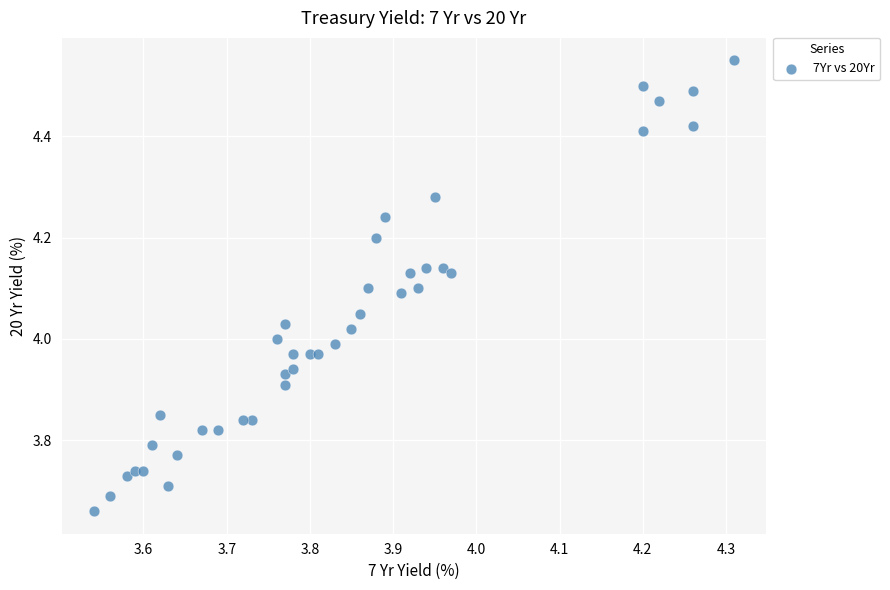

What is the range of X values (max minus min)?

0.8